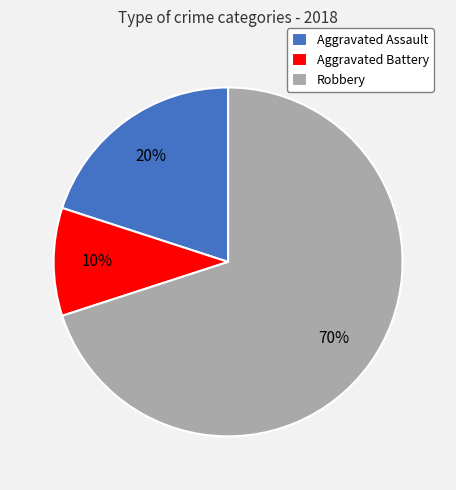

To the nearest percent, what portion does Aggravated Battery represent?

10%